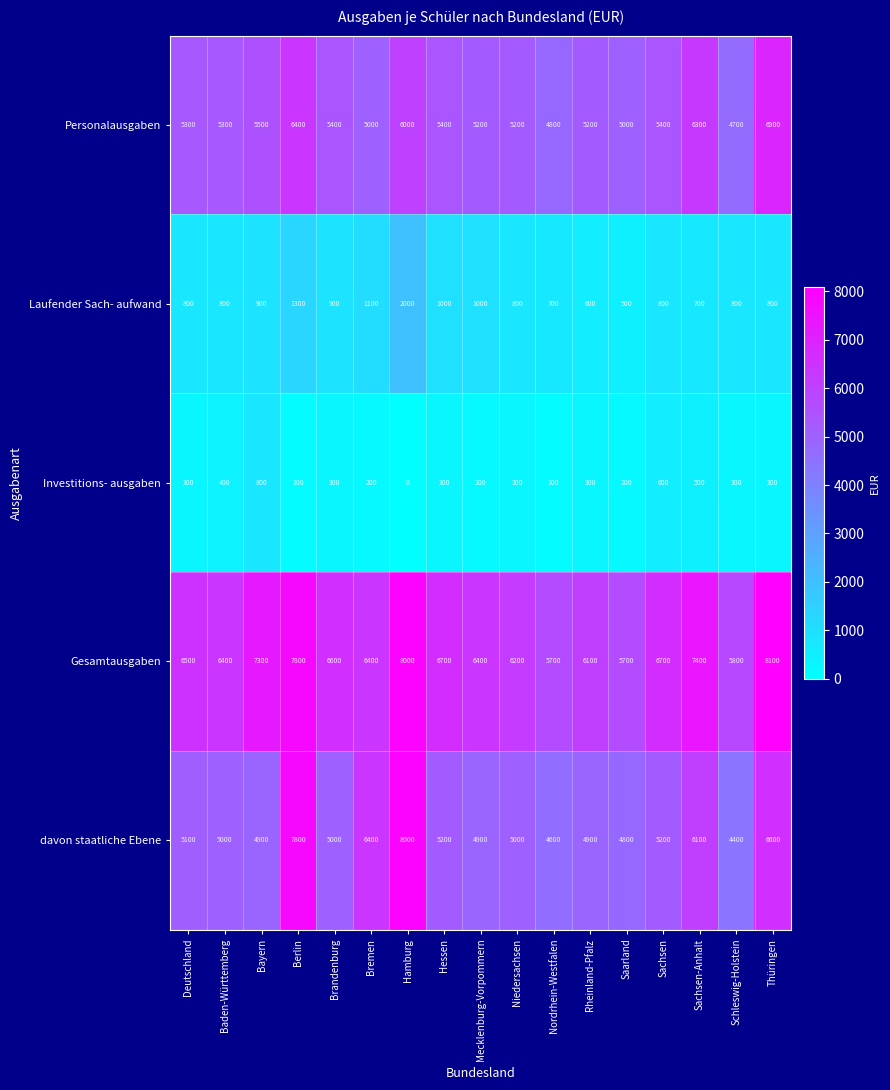

True or false: Personalausgaben has a value of 5300 at Baden-Württemberg.

True